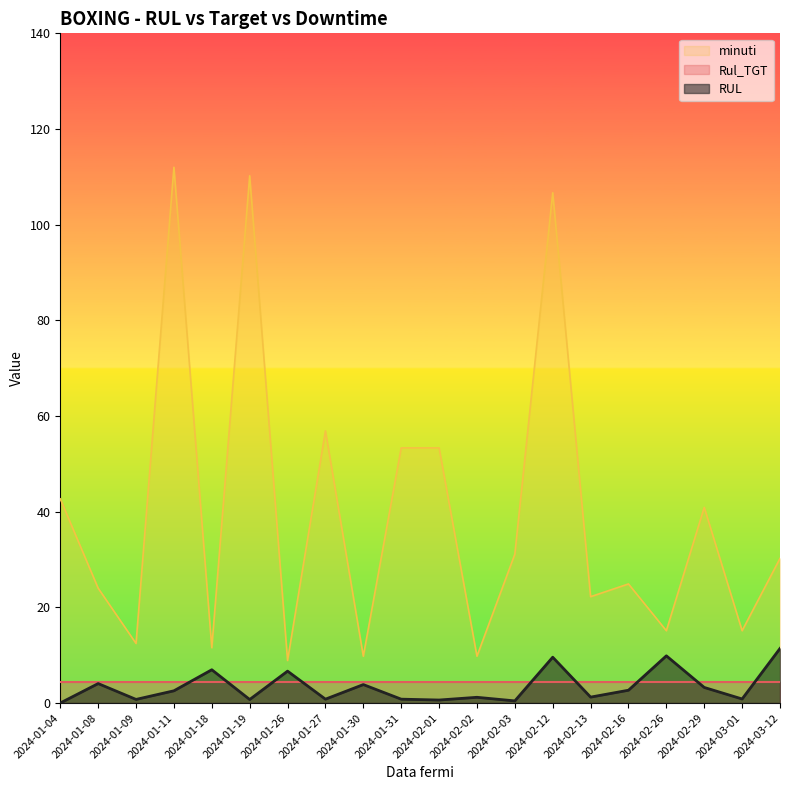

Is it true that RUL equals 1.2 at 2024-02-13?

True